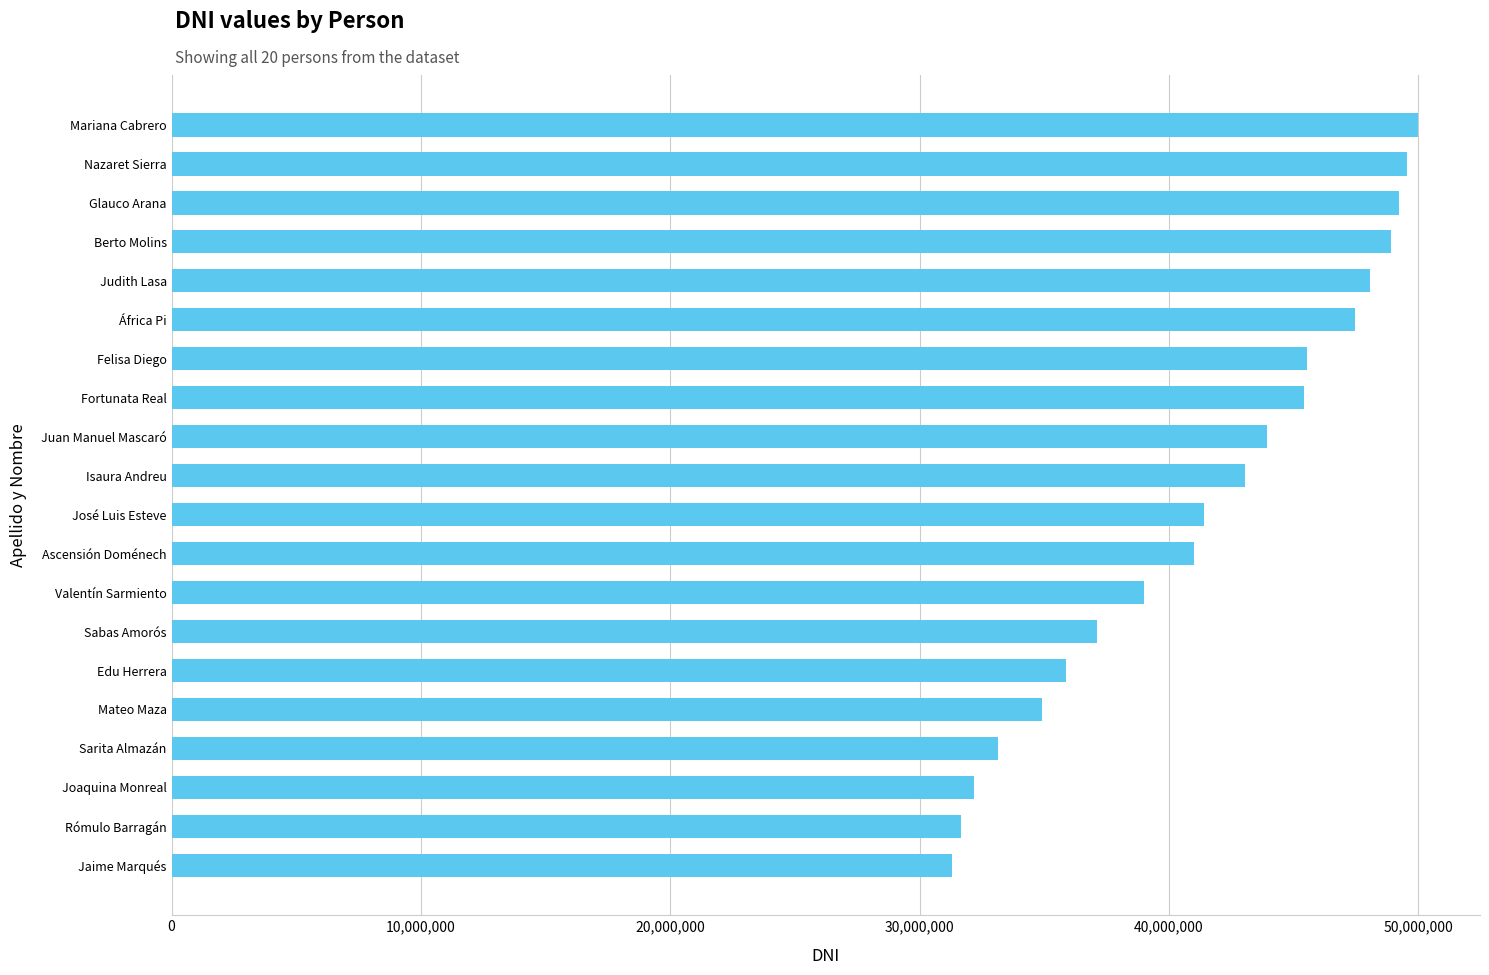

What is the minimum value shown in the chart?

31277571